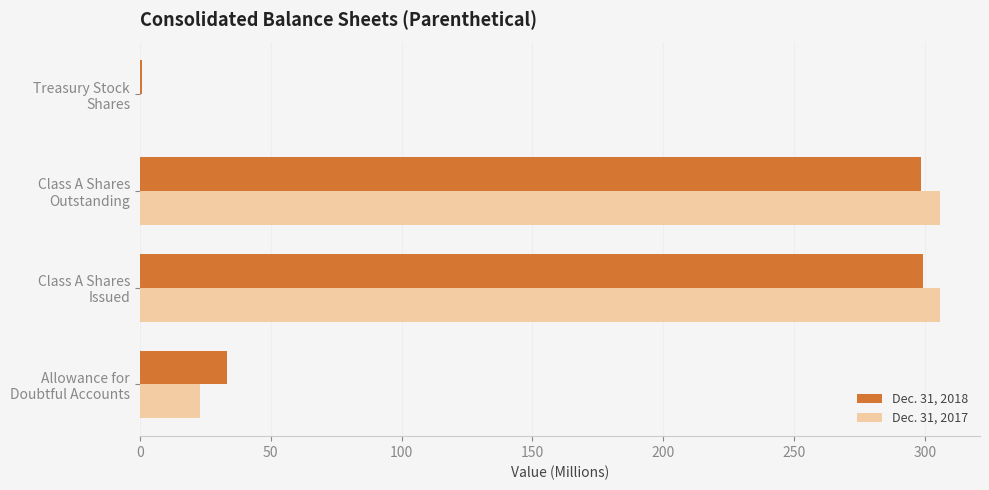

What is the maximum value shown in the chart?

305.7